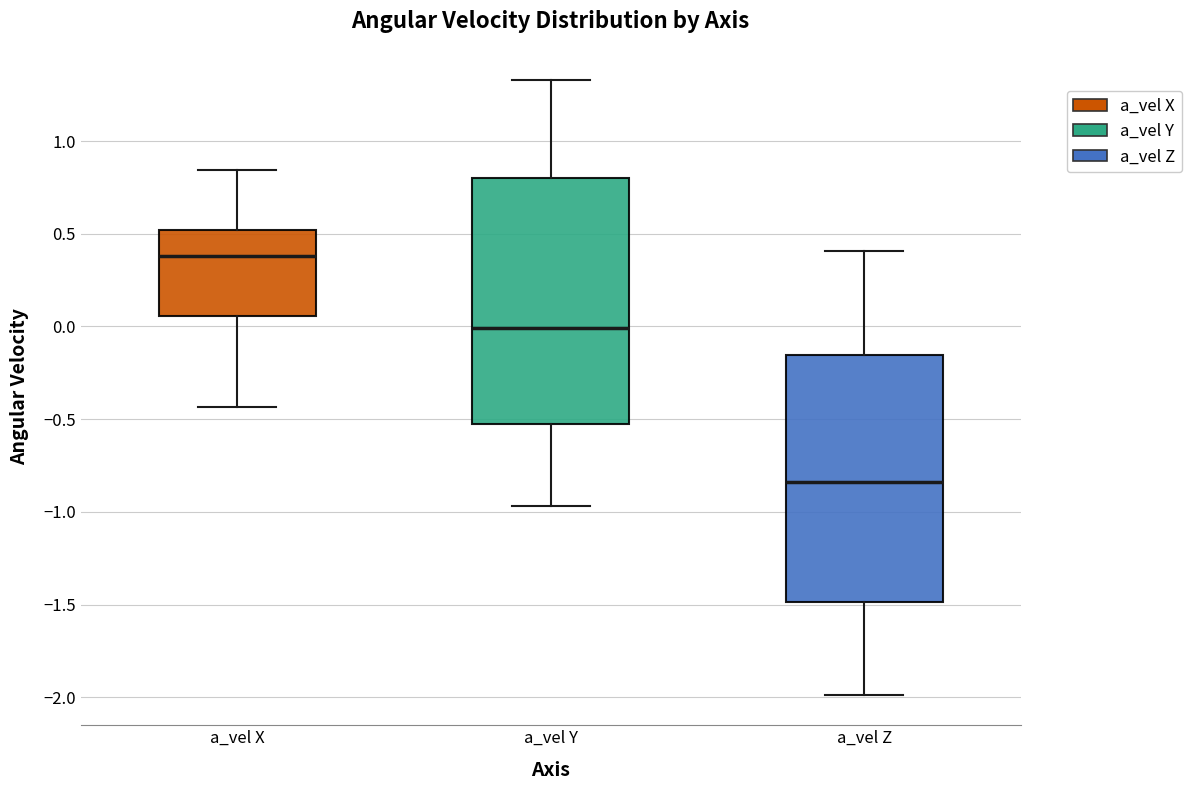

Where does the median line of the box for a_vel Z sit on the y-axis? The values are not printed on the chart, so give them approximately, as read against the axis.

-0.85